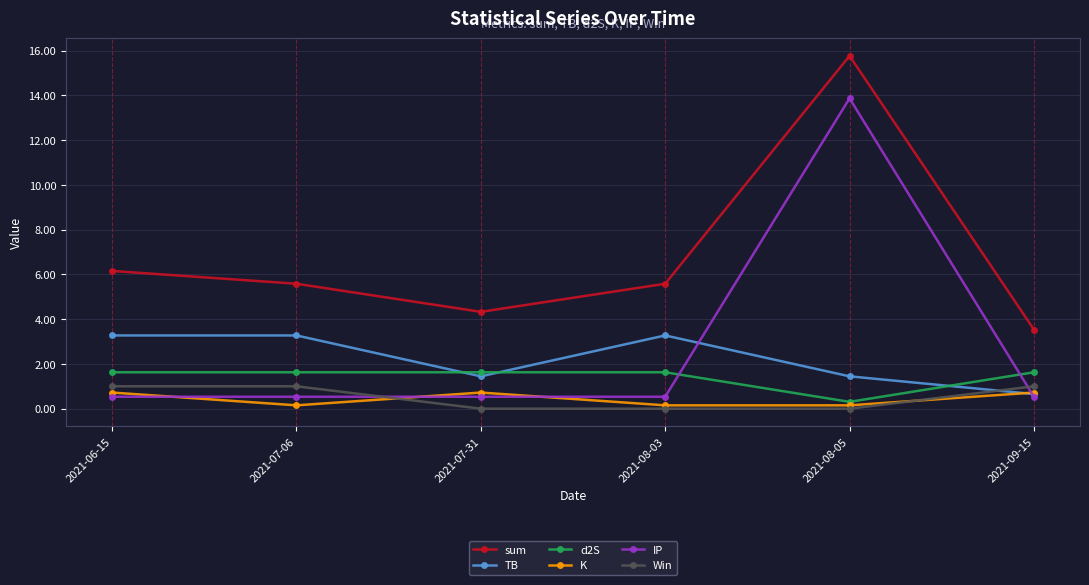

What is the label of the 2nd point from the left?

2021-07-06